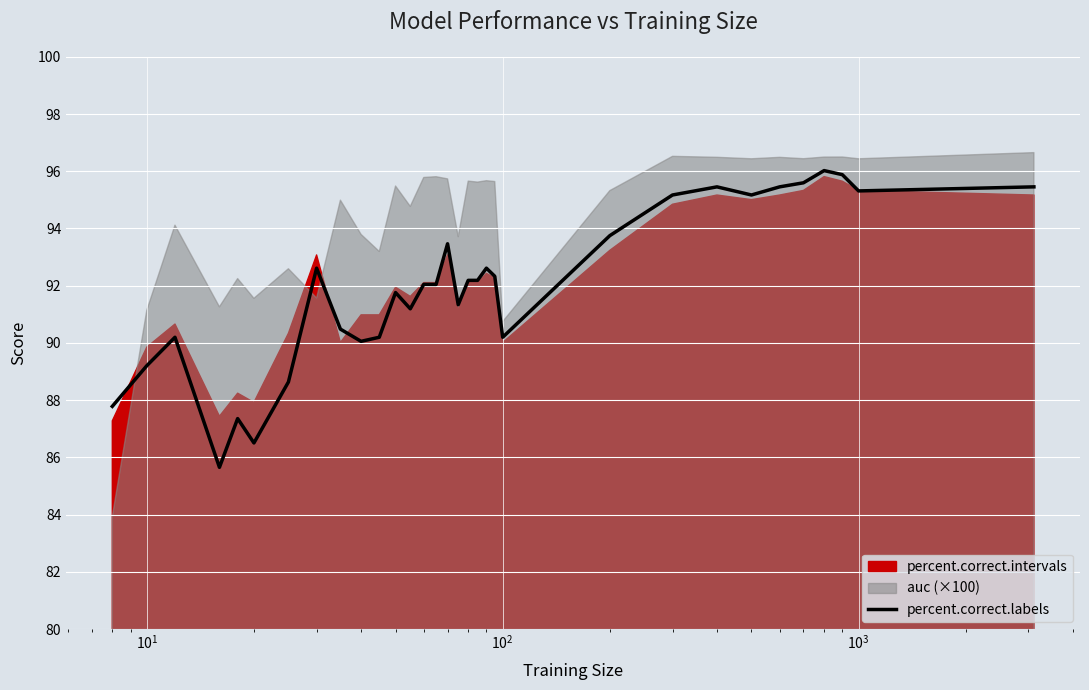

What is the lowest value of the percent.correct.labels series?

85.7